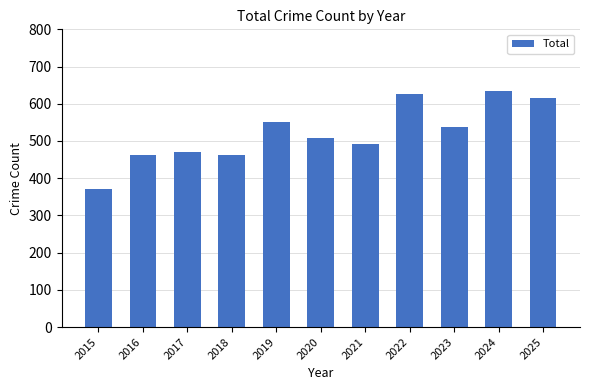

What is the change in value from 2015 to 2025?

+244